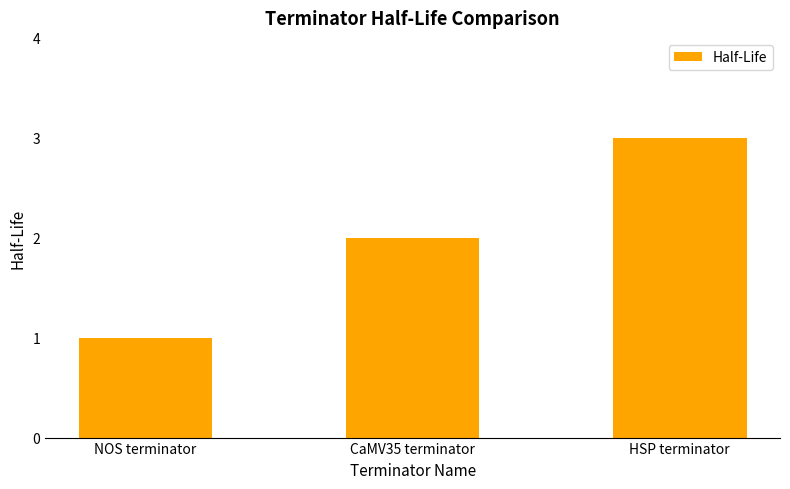

Count the values in the range 1 to 3.

3